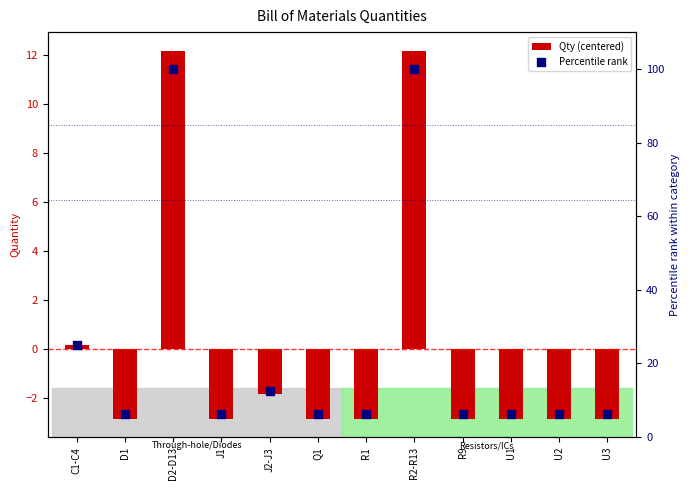

Which series reaches the maximum Y coordinate?

Percentile rank